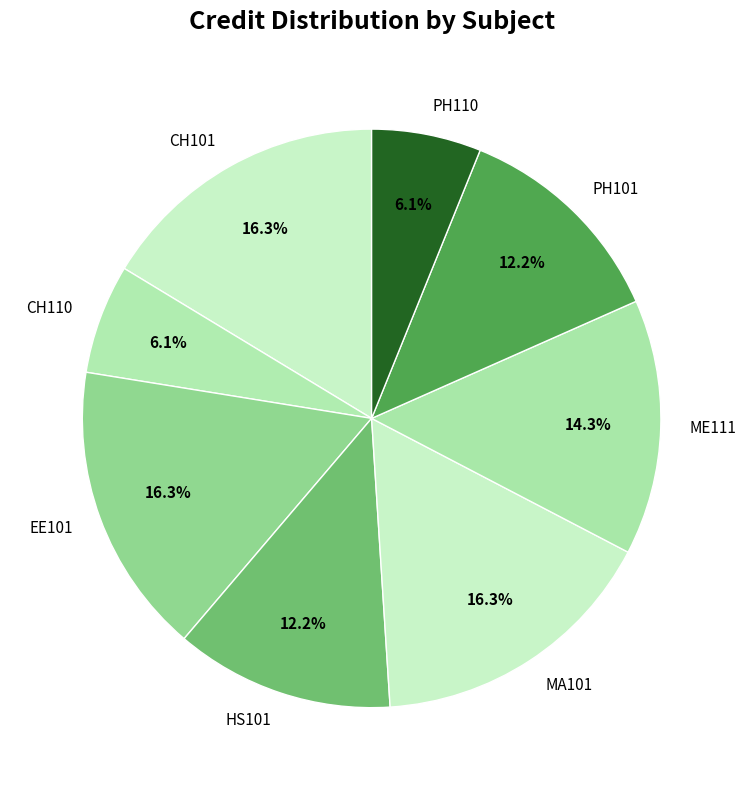

What is the total percentage of CH110 and EE101?

22.4%